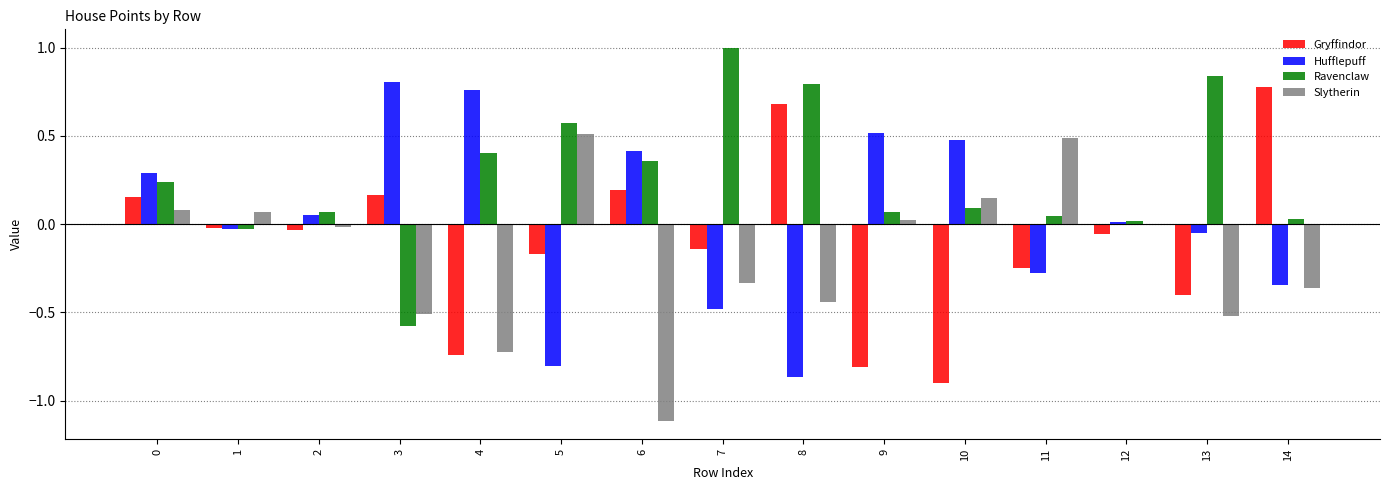

How many distinct data groups are displayed?

4